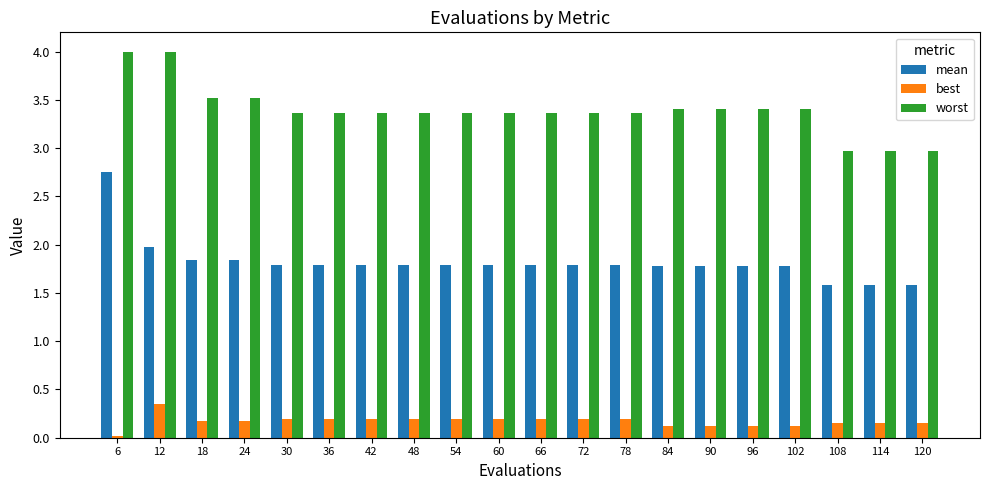

How many values in the worst series are below 3?

3